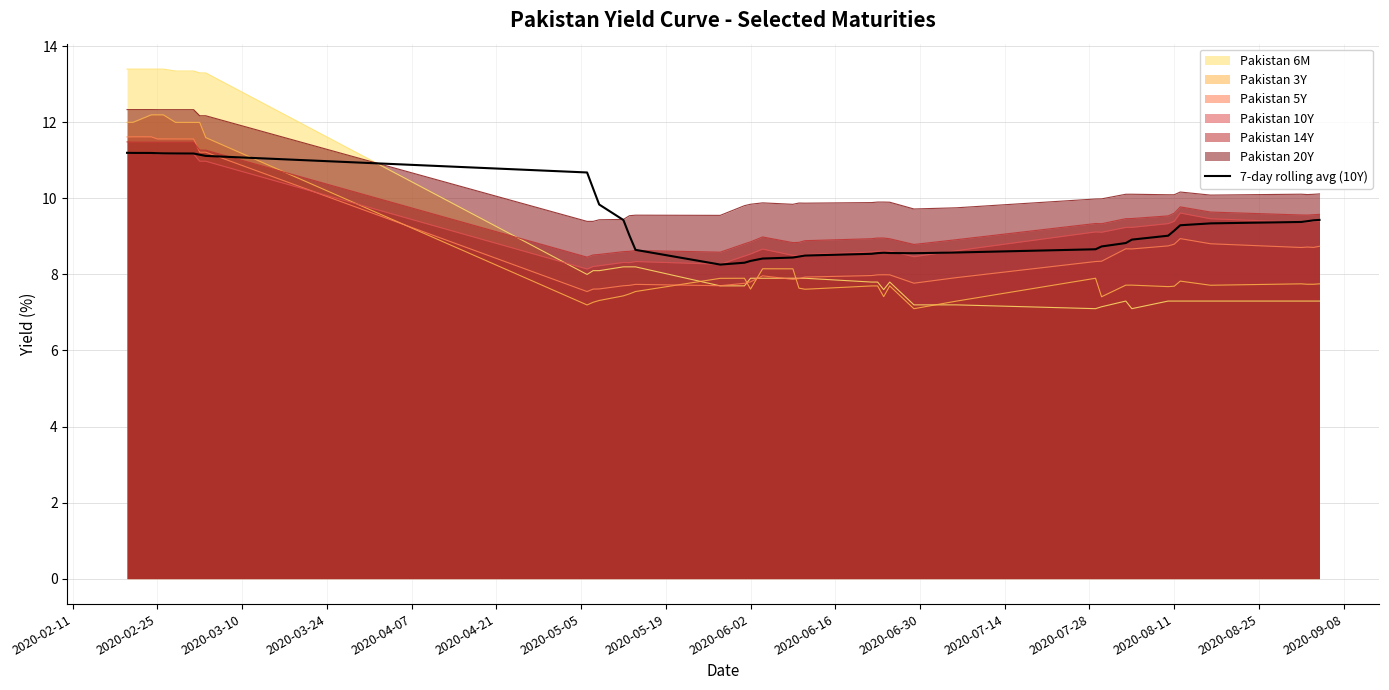

What is the maximum value shown in the chart?

13.4